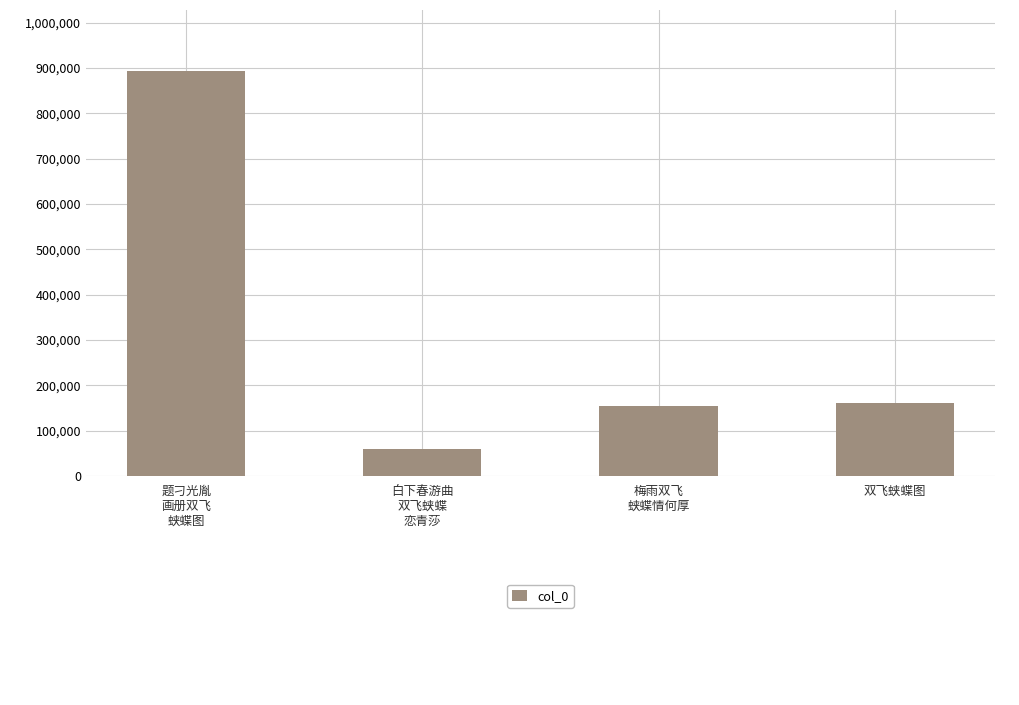

At which label is the value closest to 477220?

双飞蛱蝶图